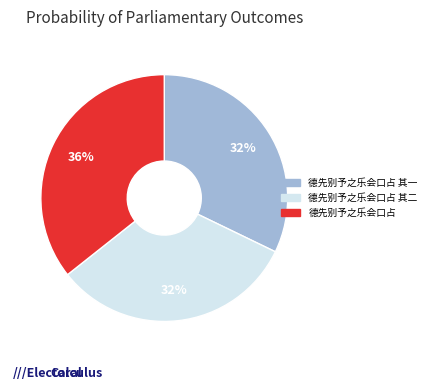

The 德先别予之乐会口占 其一 slice represents 32% of the pie. True or false?

True